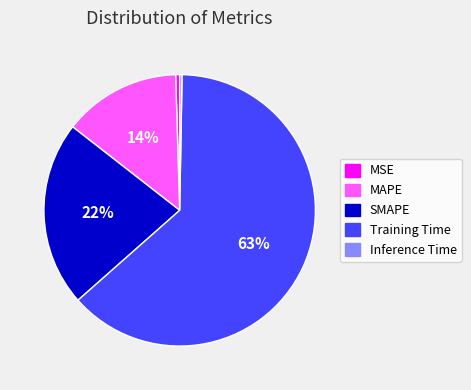

To the nearest percent, what portion does SMAPE represent?

22%